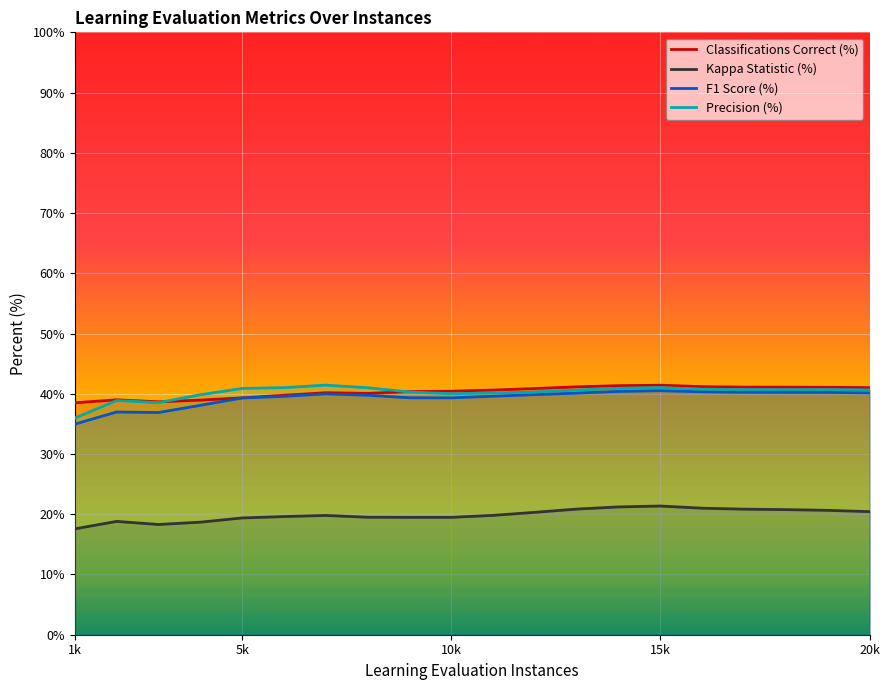

What is the greatest value displayed?

41.4